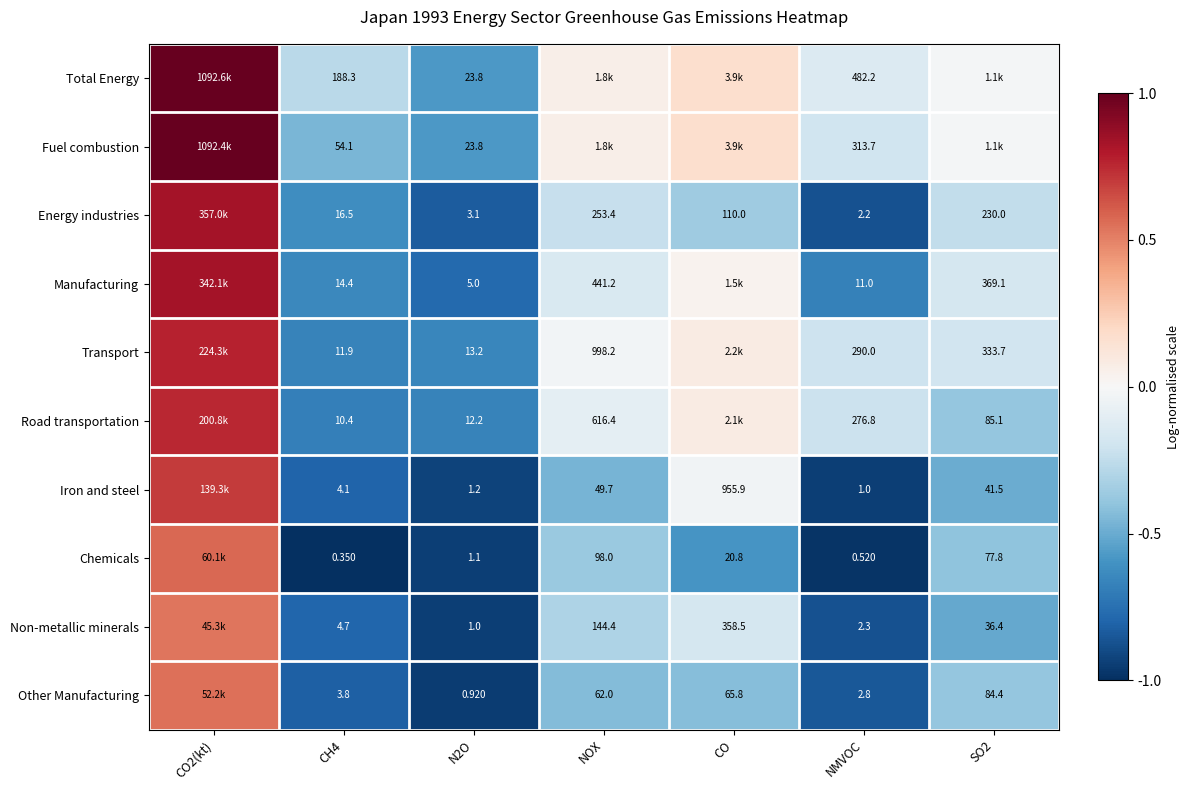

Is the value of Total Energy at CH4 greater than the value of Transport at N2O?

Yes